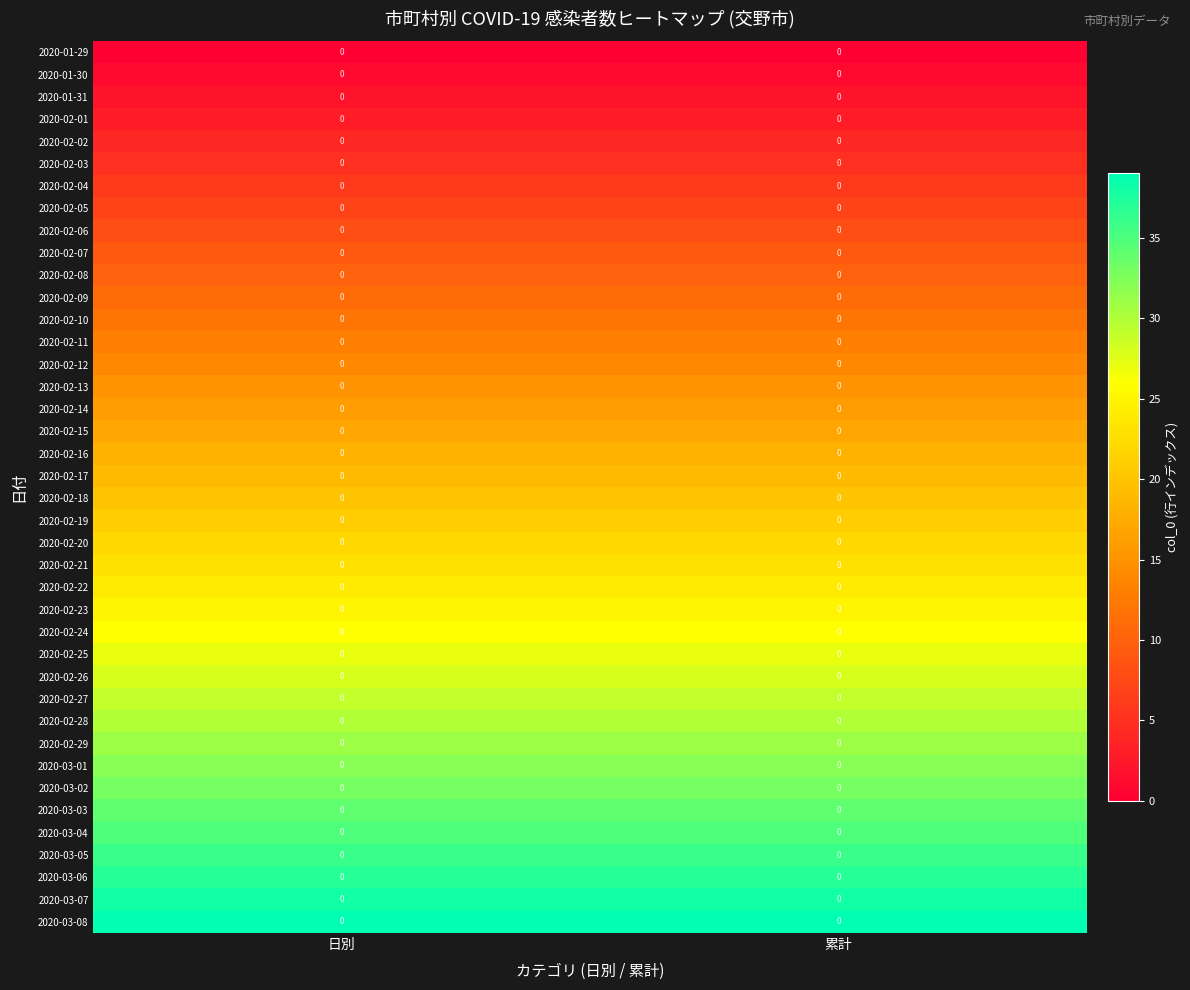

Rank the categories by 2020-02-17 value from lowest to highest.

日別, 累計